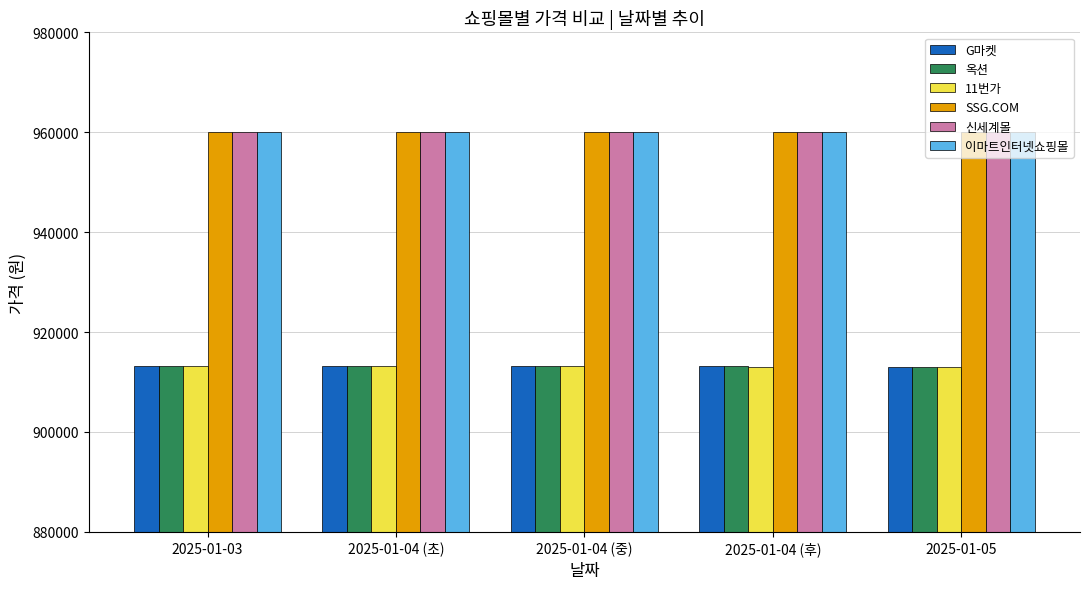

Is the value of 신세계몰 at 2025-01-04 (중) greater than the value of G마켓 at 2025-01-04 (초)?

Yes